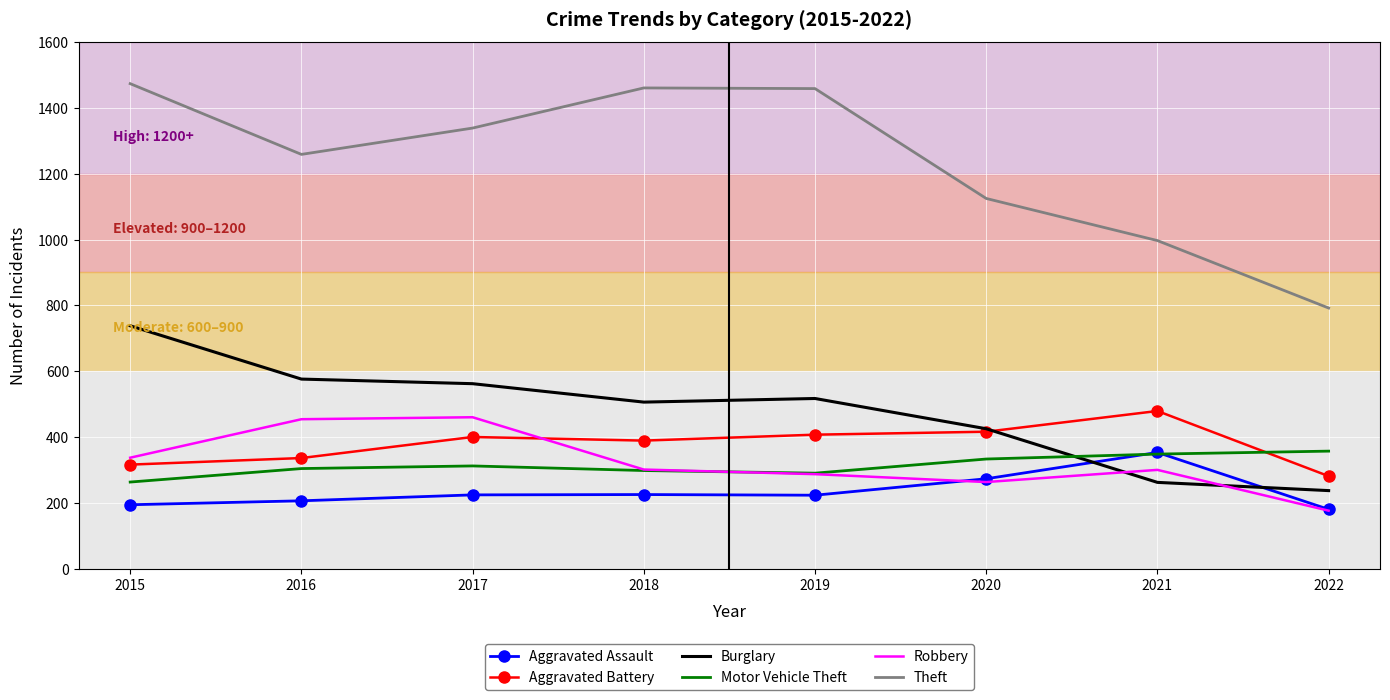

True or false: Burglary and Theft intersect in this chart.

False